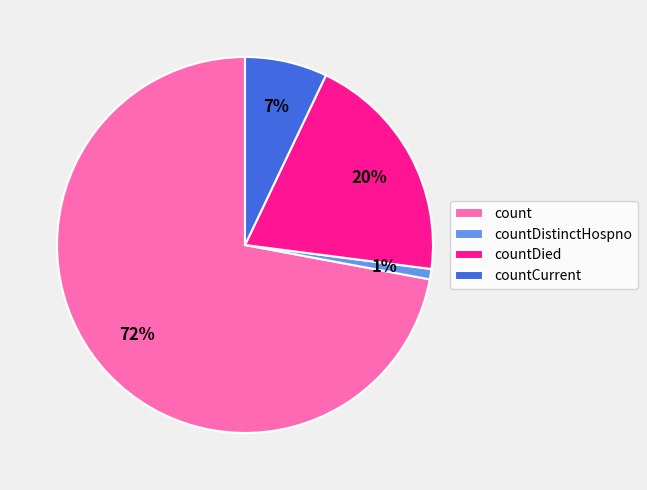

Which slice is the largest?

count